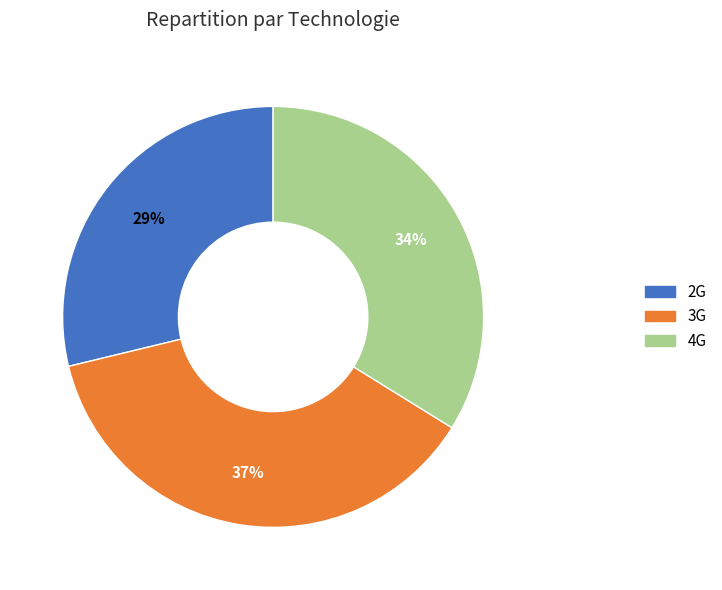

How many segments does this pie chart have?

3